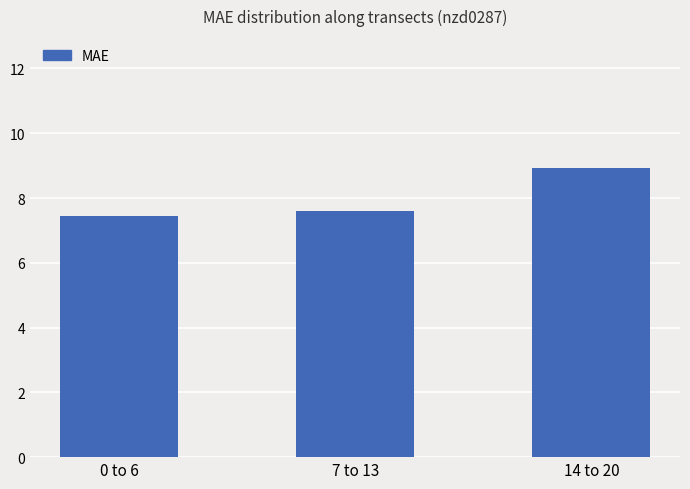

What is the change in value from 0 to 6 to 14 to 20?

+1.5